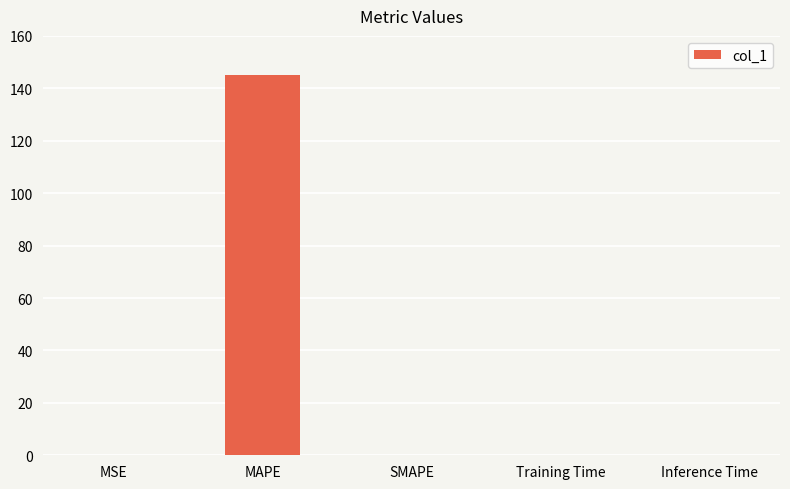

Which label corresponds to the largest value in the chart?

MAPE